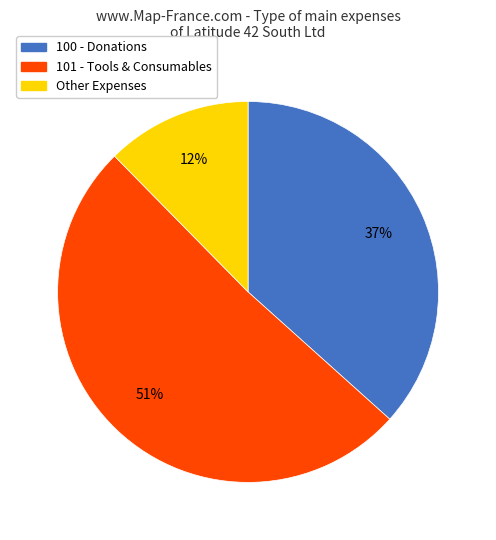

What is the smallest slice in the pie chart?

Other Expenses